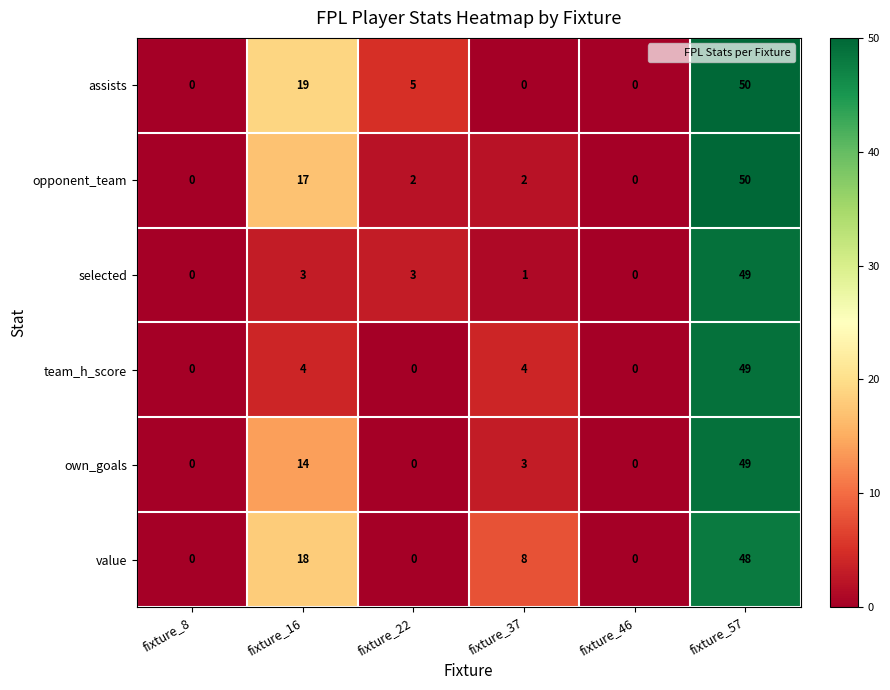

What is the average value of the assists series?

12